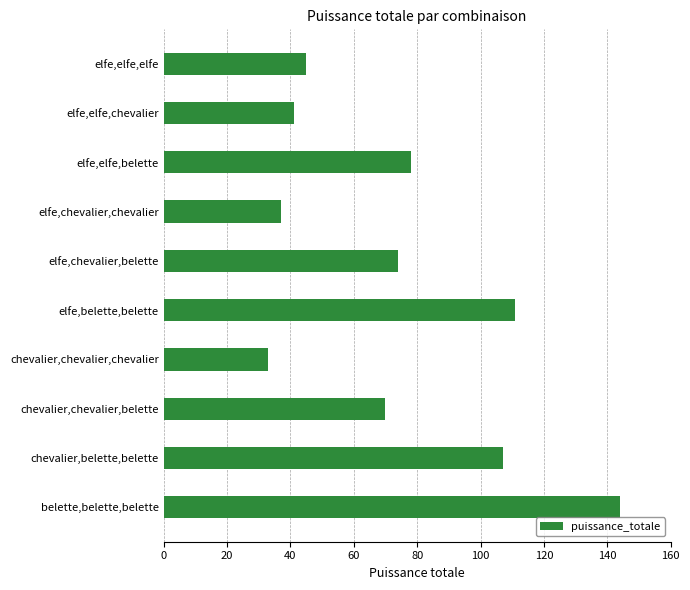

What is the average value?

74